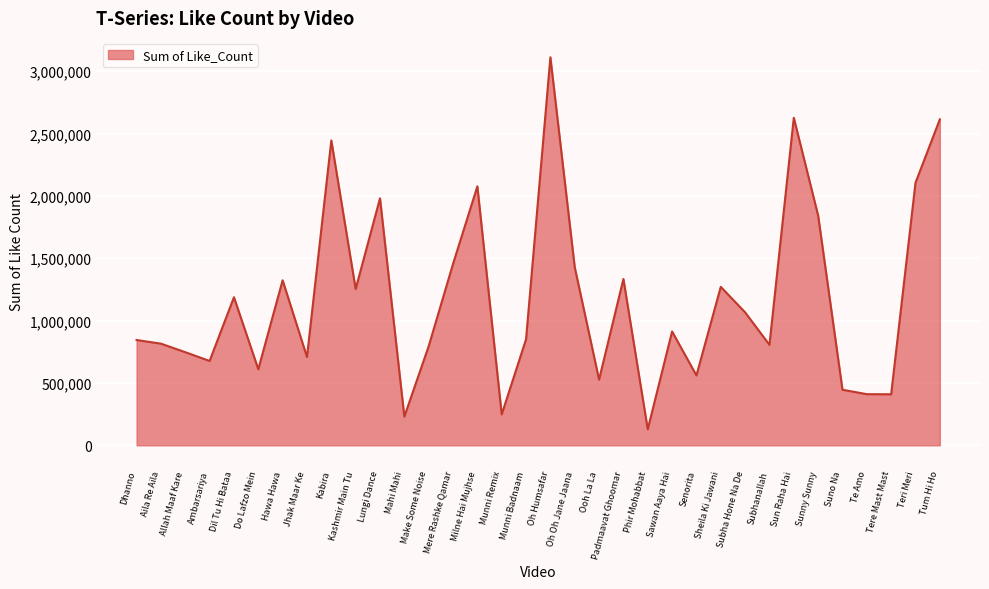

The chart shows a value of 872066 at Ooh La La. True or false?

False